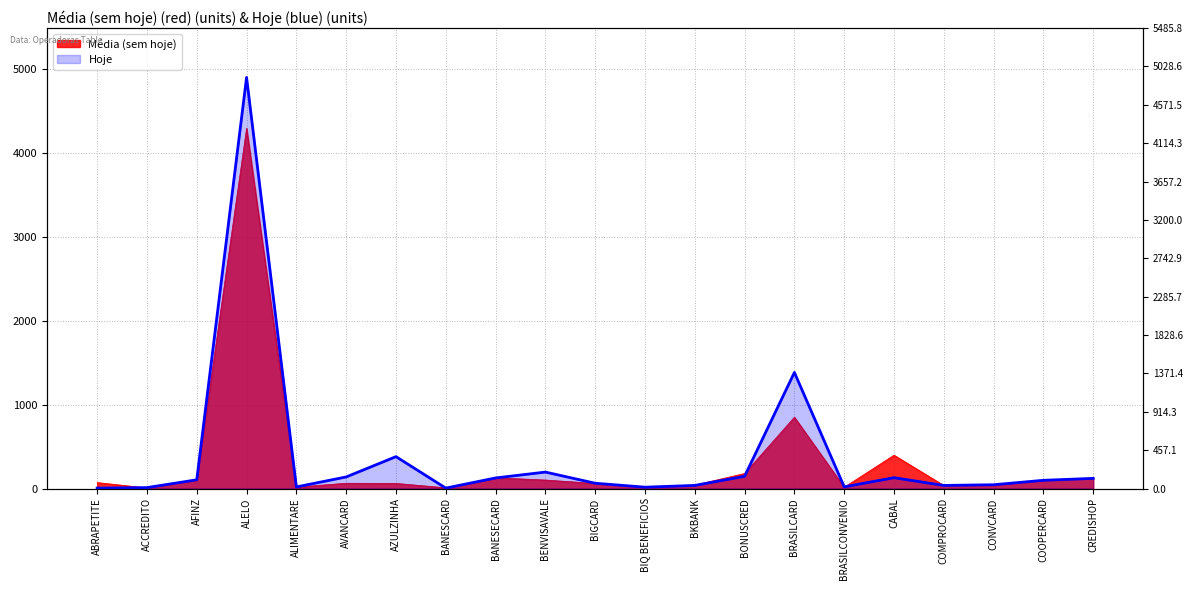

What is the total value across all series at BRASILCARD?

2233